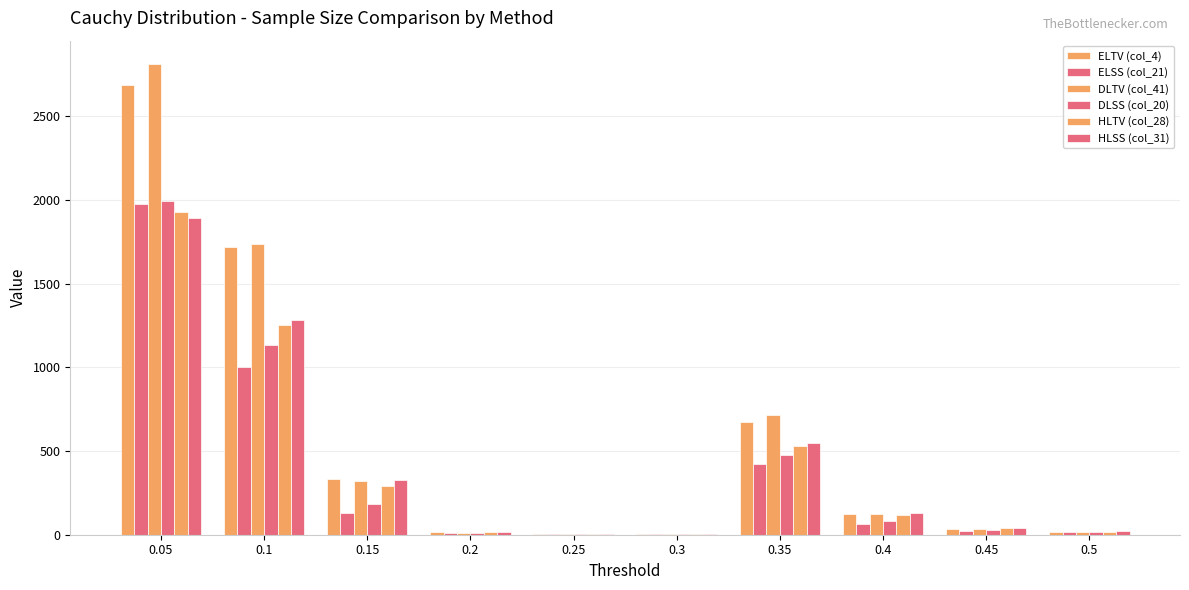

List the labels in order of DLTV (col_41) value, largest first.

0.05, 0.1, 0.35, 0.15, 0.4, 0.45, 0.5, 0.2, 0.25, 0.3